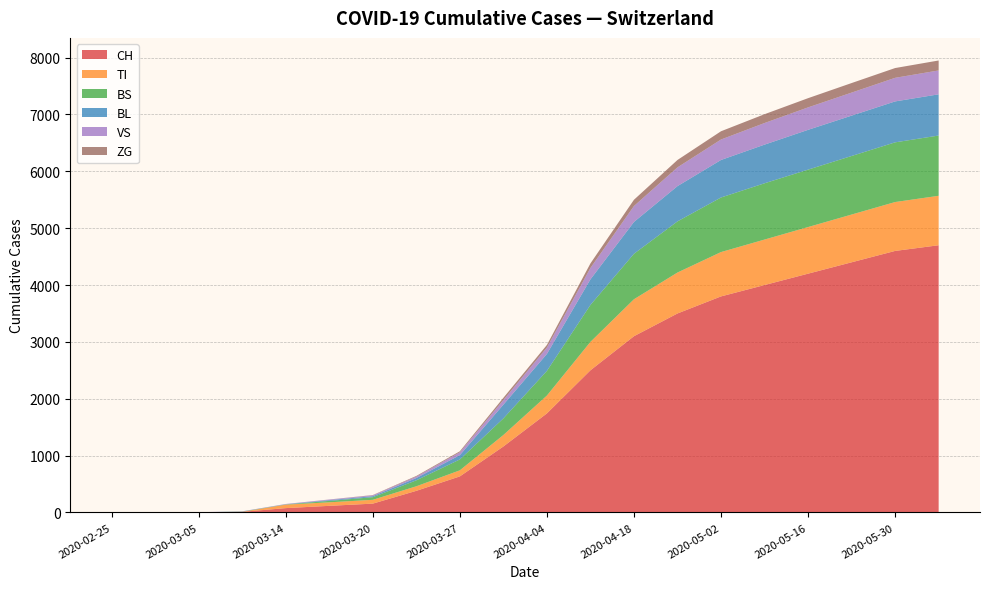

Reading left to right, extract all data points from this chart.

CH: 0	0	2	11	76	116	155	380	634	1160	1742	2500	3100	3500	3800	4000	4200	4400	4600	4700
TI: 0	0	0	0	61	62	67	80	107	202	314	500	650	720	780	800	820	840	860	870
BS: 0	0	0	4	4	25	46	105	191	292	434	650	800	900	960	990	1010	1030	1050	1060
BL: 0	0	0	2	2	13	18	40	76	242	298	450	560	620	660	680	700	710	720	725
VS: 0	0	2	3	6	11	15	25	50	81	112	200	280	330	360	380	395	405	415	420
ZG: 0	0	0	0	0	1	5	12	18	39	46	80	110	130	145	155	162	168	172	175